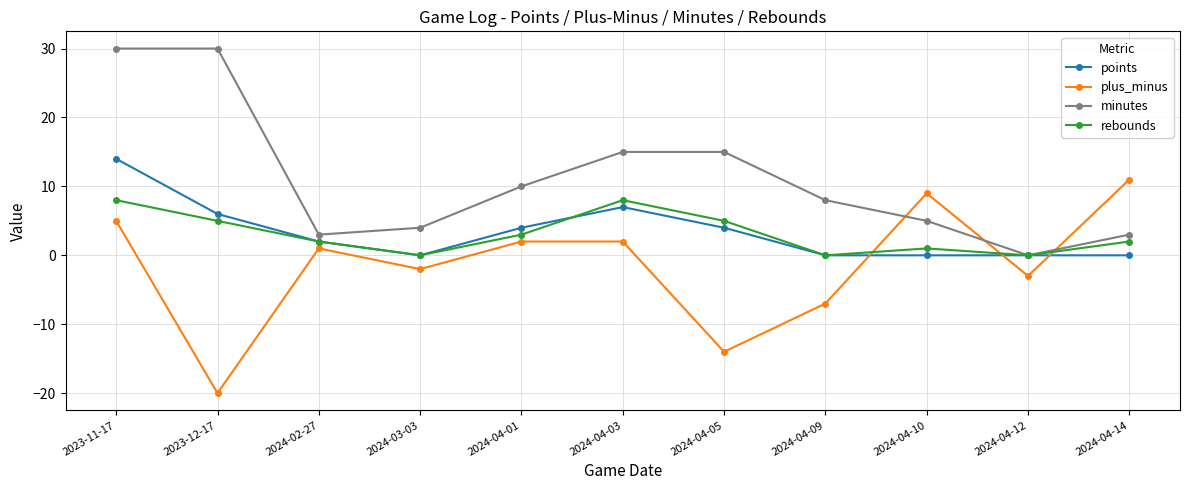

Does the chart display data point markers on the line(s)?

Yes